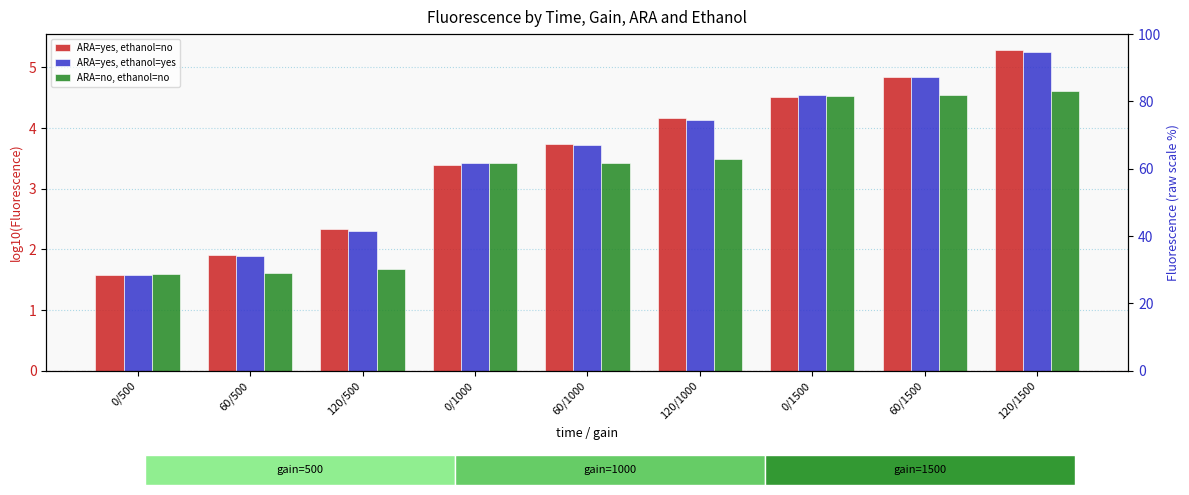

What are all the series names shown in the legend?

ARA=yes, ethanol=no, ARA=yes, ethanol=yes, ARA=no, ethanol=no